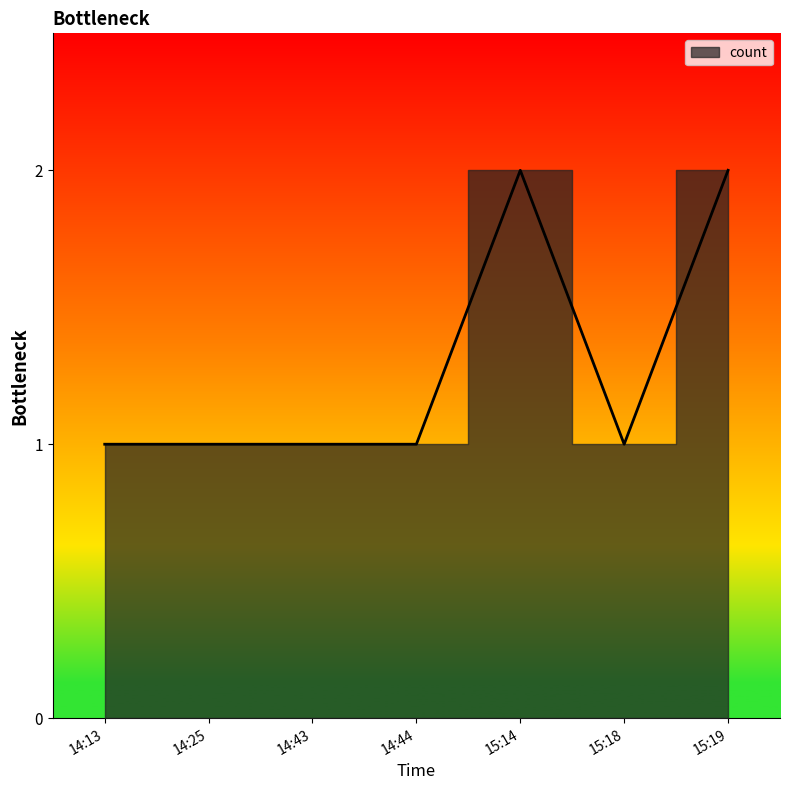

The chart shows a value of 2 at 15:19. True or false?

True